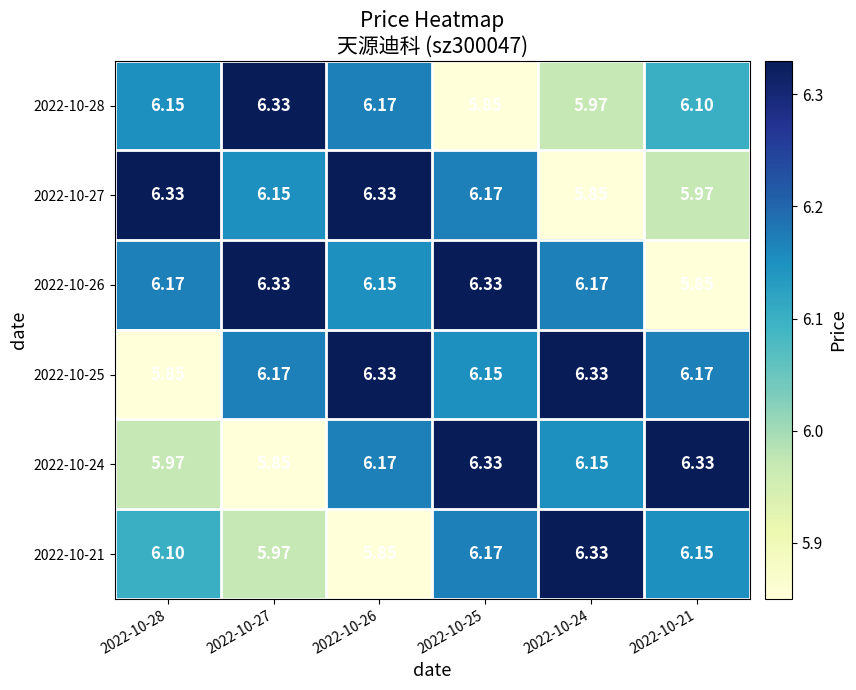

Is the value of 2022-10-27 at 2022-10-24 greater than the value of 2022-10-26 at 2022-10-25?

No